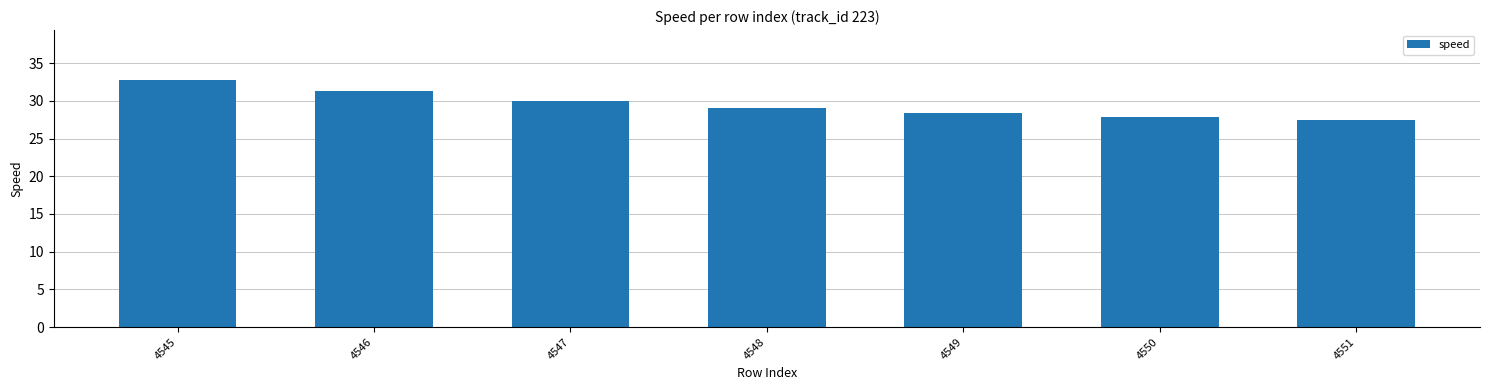

At which label does the data first exceed 29?

4545